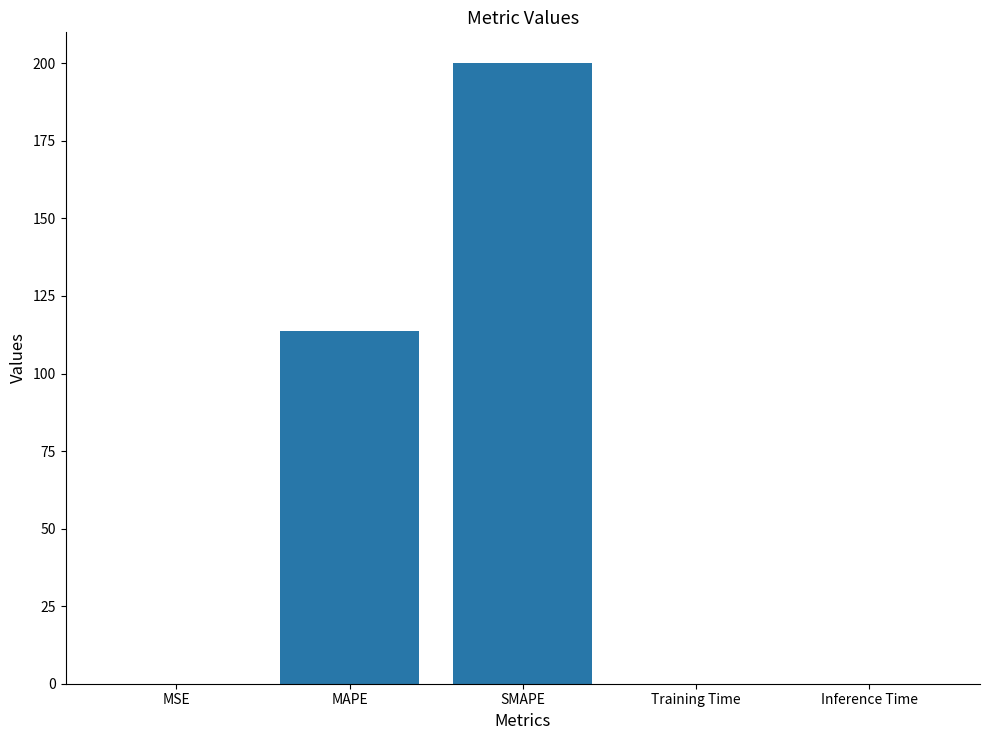

The value at Training Time is 0.0. True or false?

True